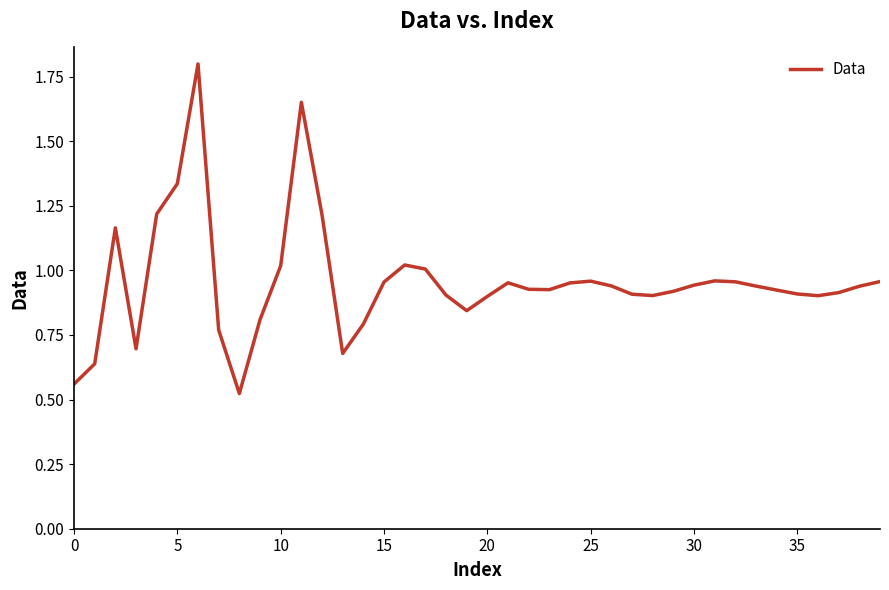

Does the chart have visible grid lines?

No